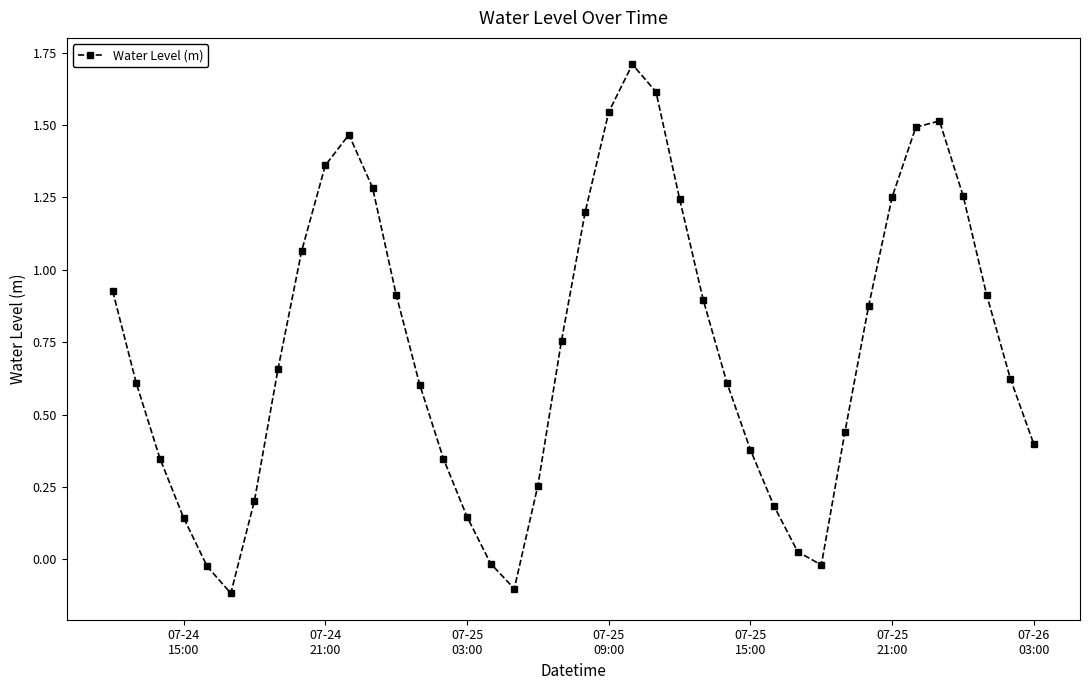

What is the difference between the second highest and minimum values?

1.7